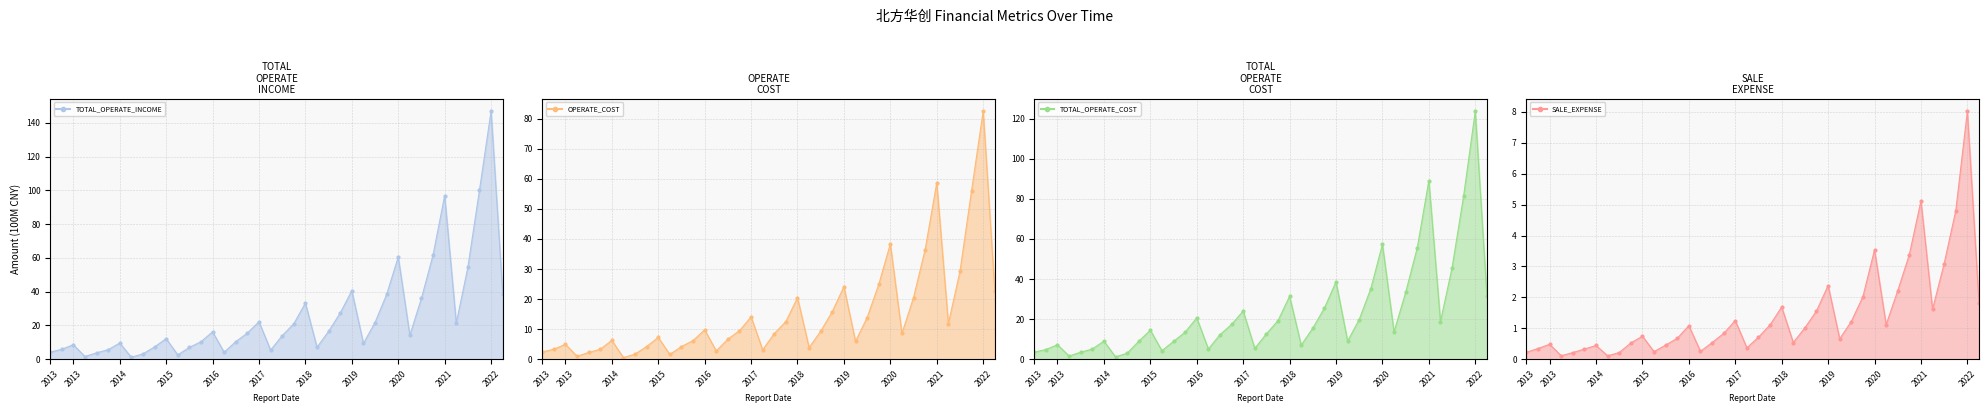

Between 21 and 2016, which is larger?

21